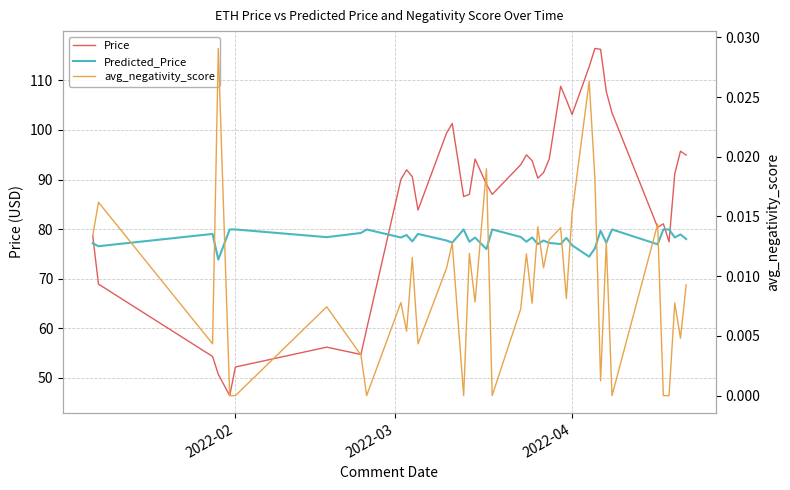

How many values in the Price series are below 91?

20